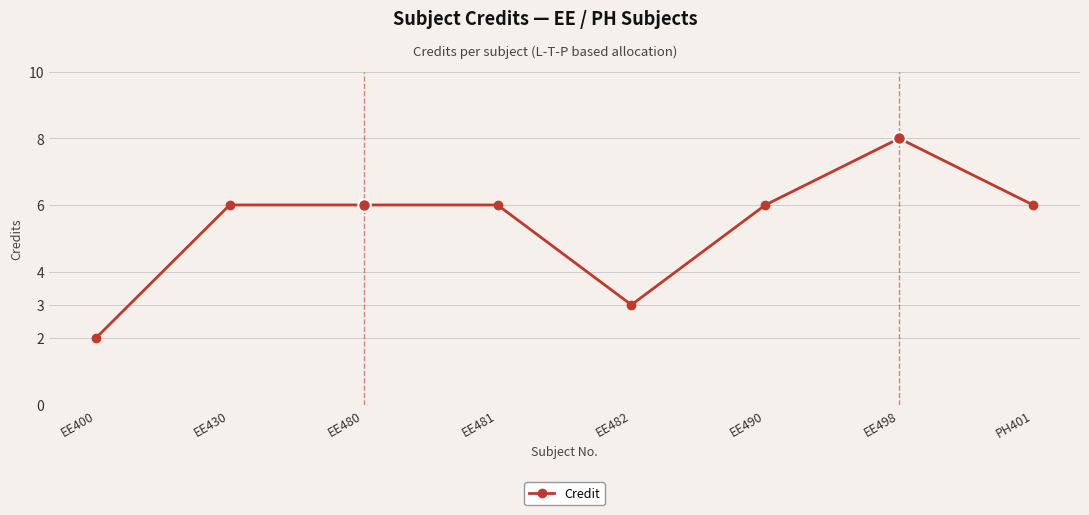

True or false: the data shows 3 at EE400.

False